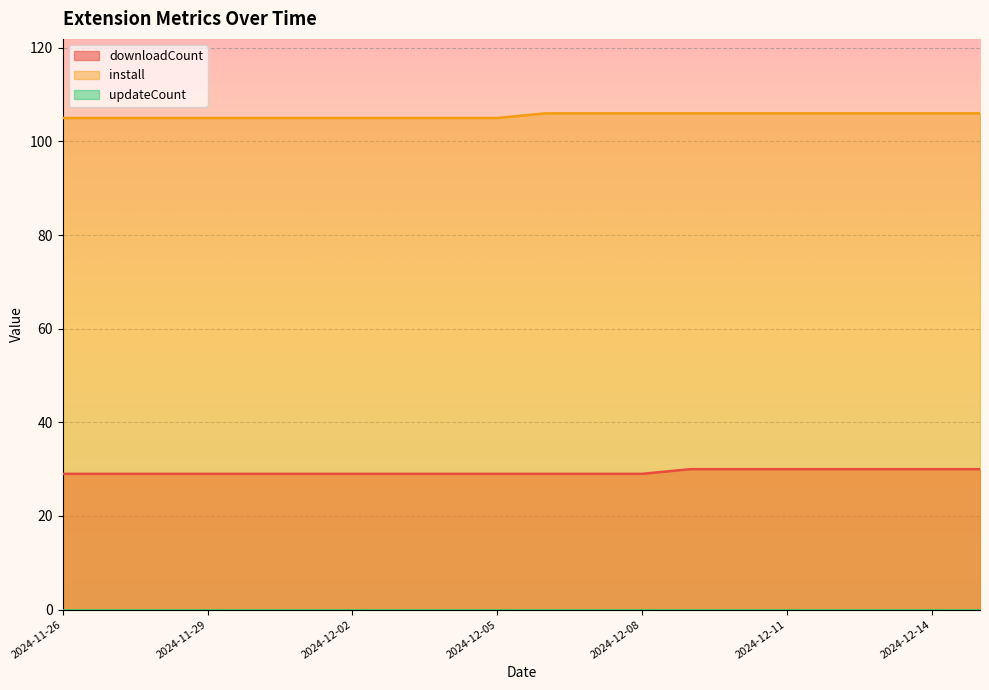

Where is downloadCount nearest to the value 29?

2024-11-26